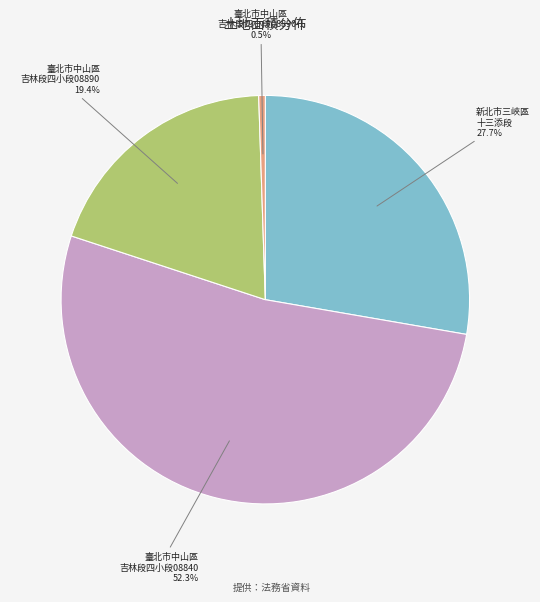

Is there a majority slice in this chart?

Yes